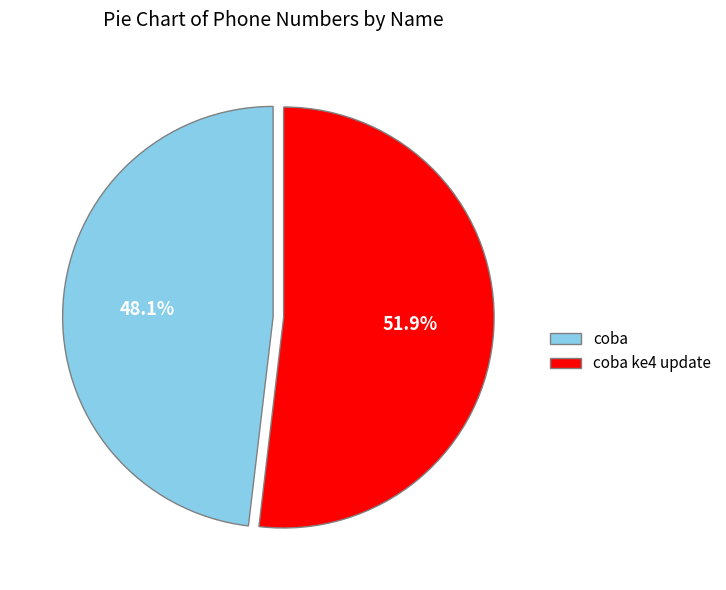

What is the smallest slice in the pie chart?

coba